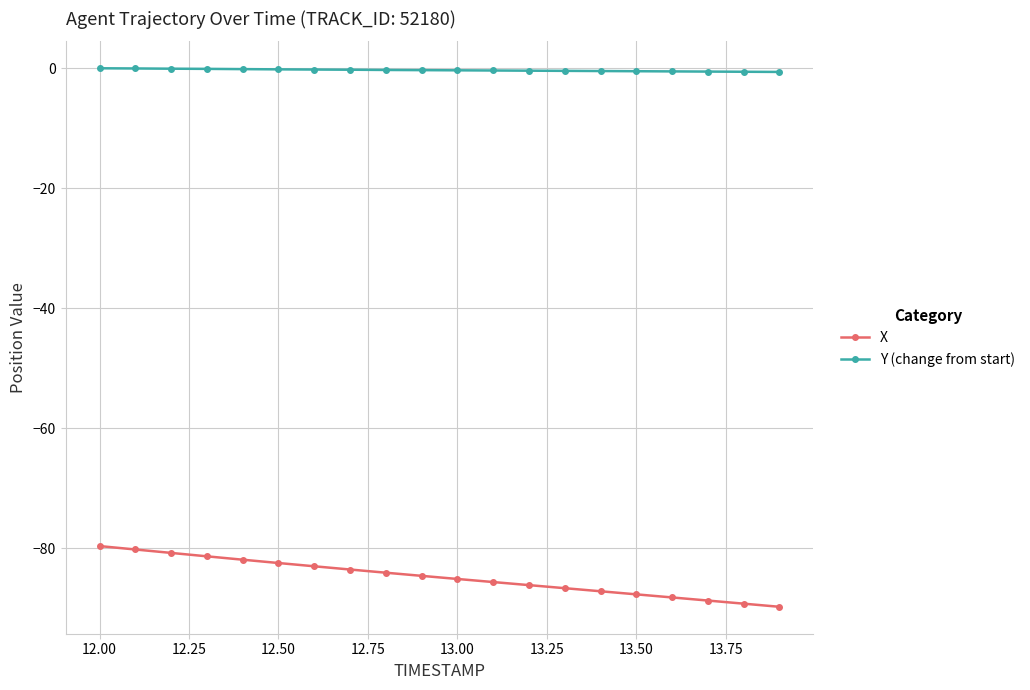

Which series has the largest total across all categories?

Y (change from start)